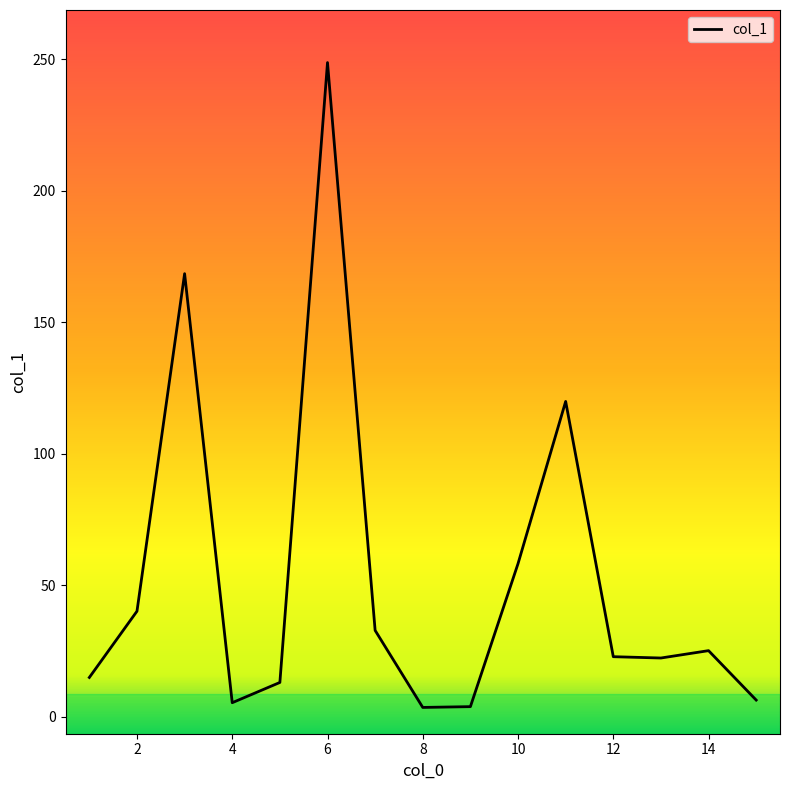

Does the chart display data point markers on the line(s)?

No